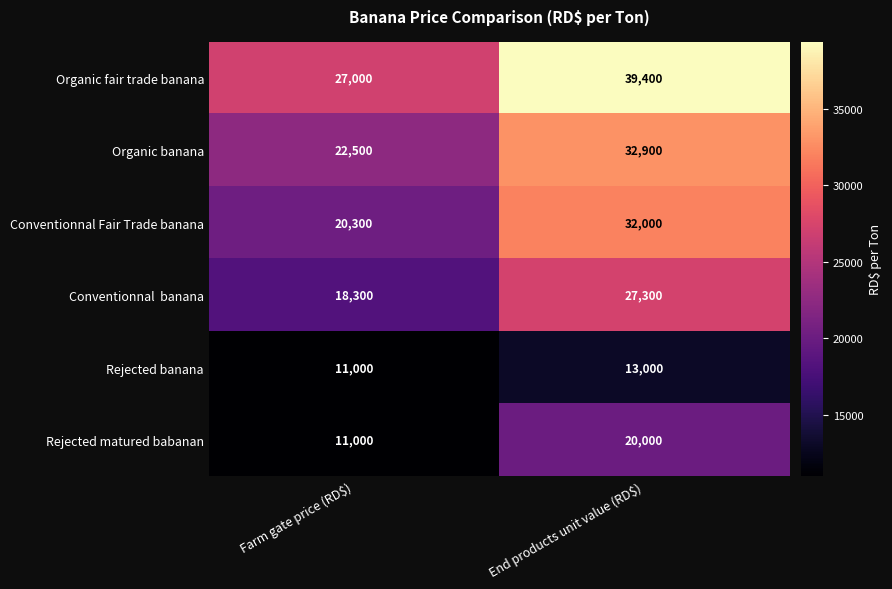

What is the spread (max minus min) of values at Farm gate price (RD$)?

16000